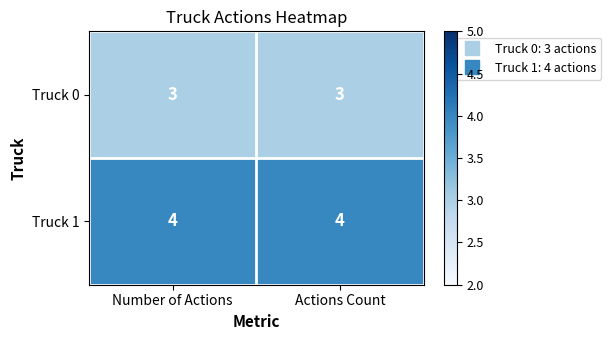

Which series has the largest total across all categories?

Truck 1